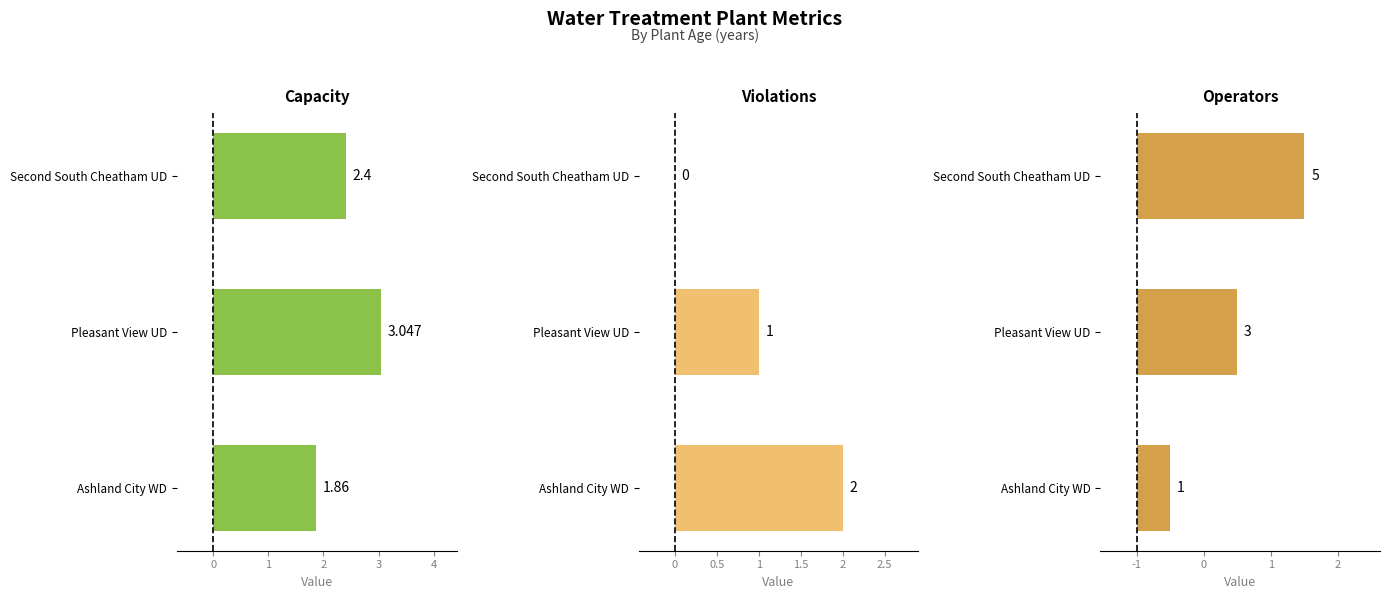

What is the value of the Violations bar at the 1st from the left?

2.0